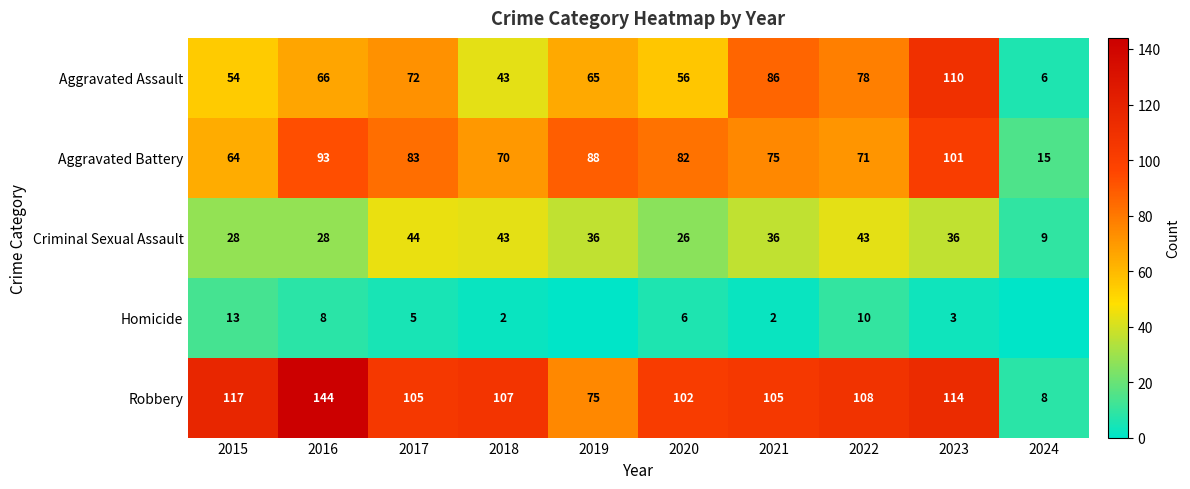

Where does the Criminal Sexual Assault series first go above 36?

2017